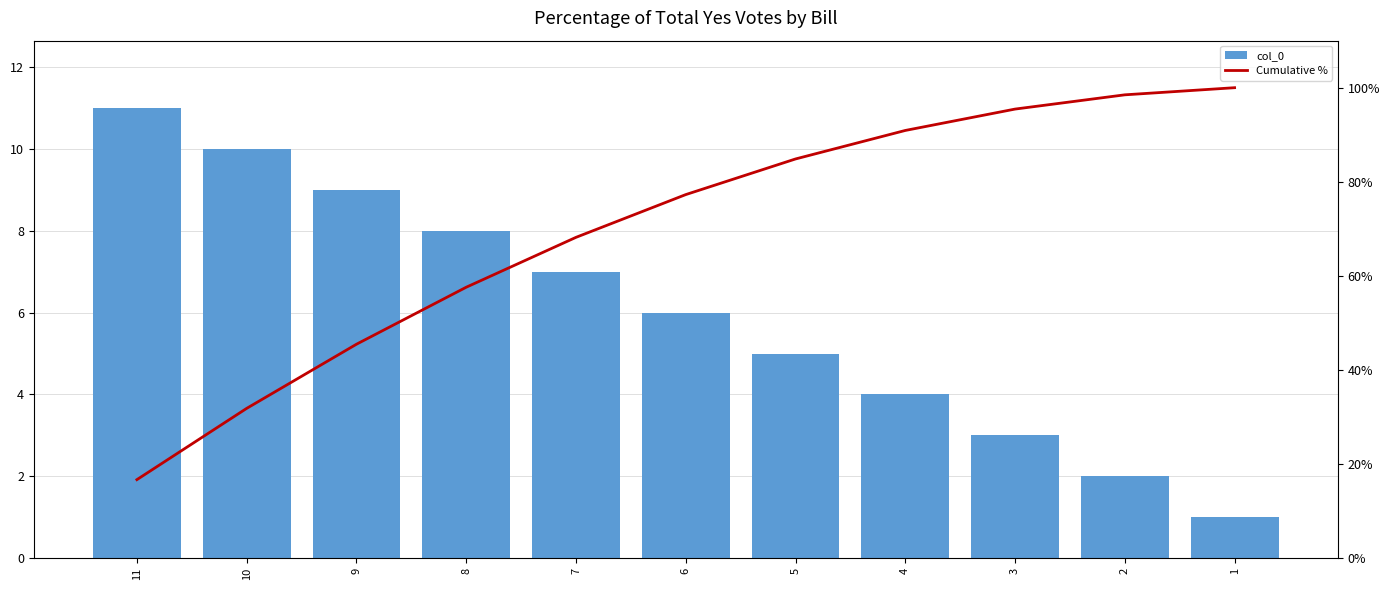

How many values in the Cumulative % series are below 77?

5